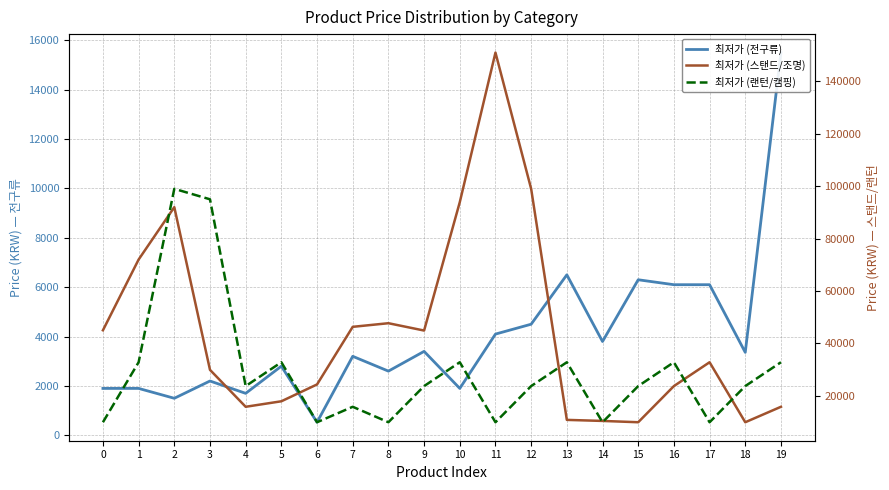

Which has a higher value, 17 or 10?

17